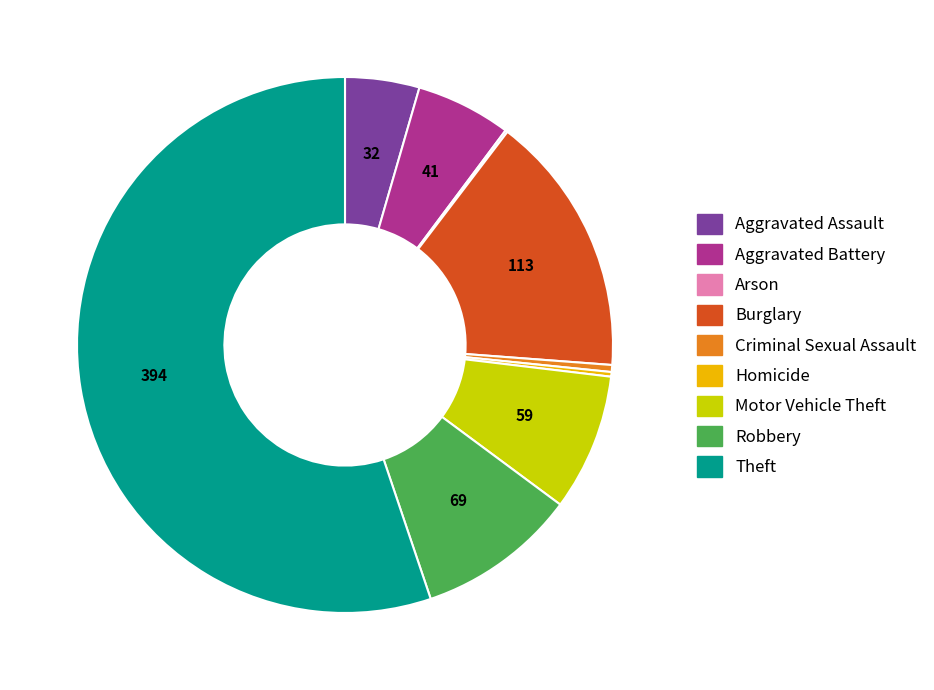

Which slice is the largest?

Theft